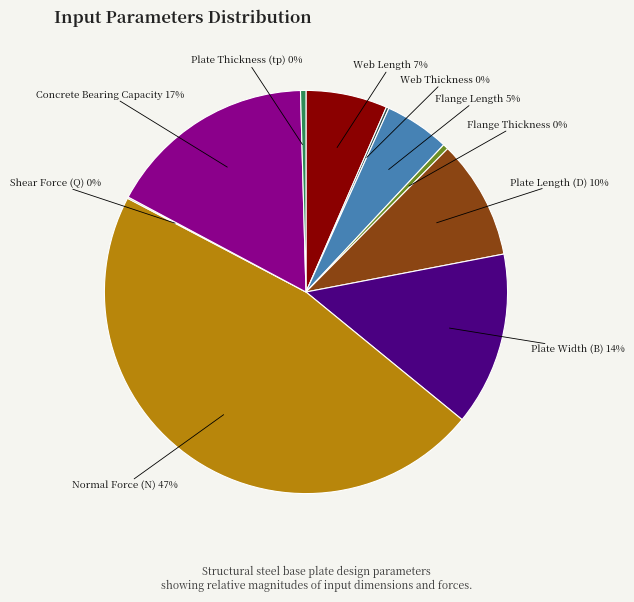

To the nearest percent, what is the average slice percentage?

10%